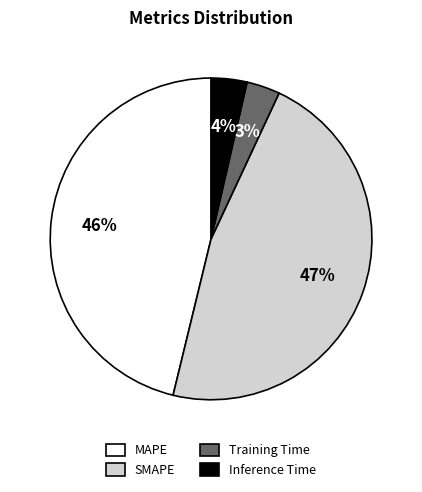

Is it true that Training Time is 3% of the pie?

True